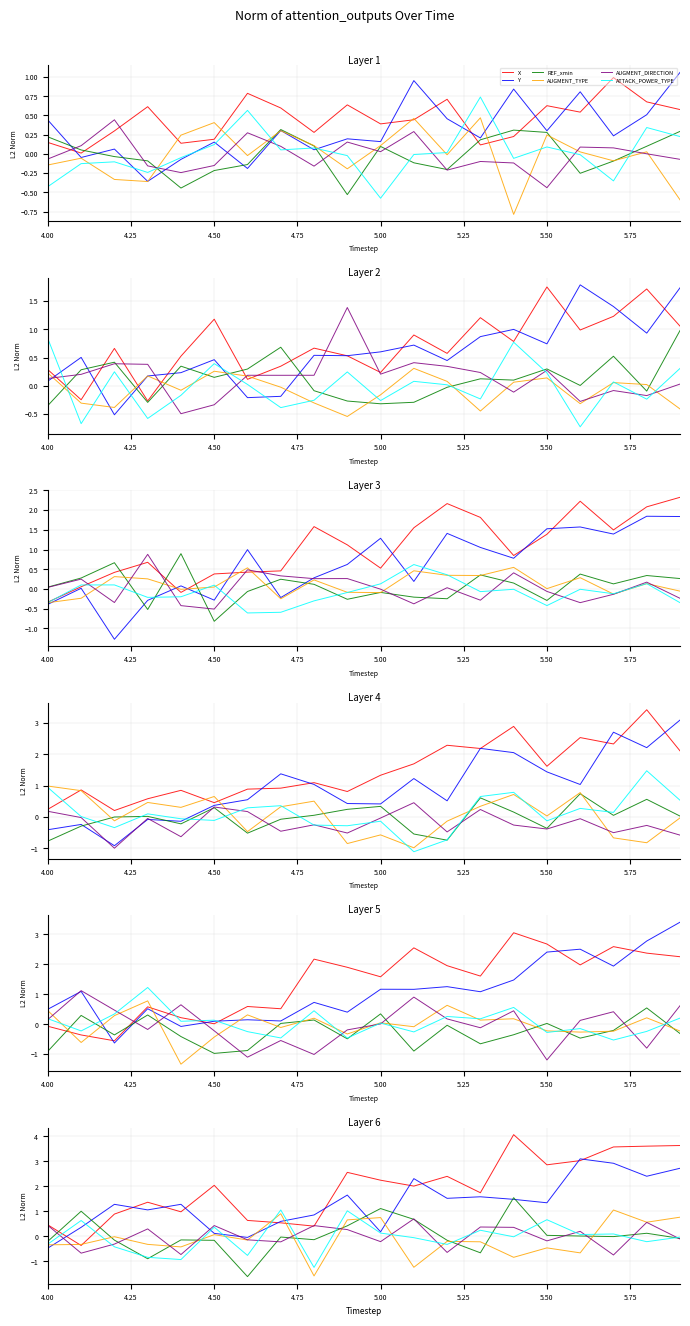

True or false: AUGMENT_TYPE has more than 1 interior local peaks.

True